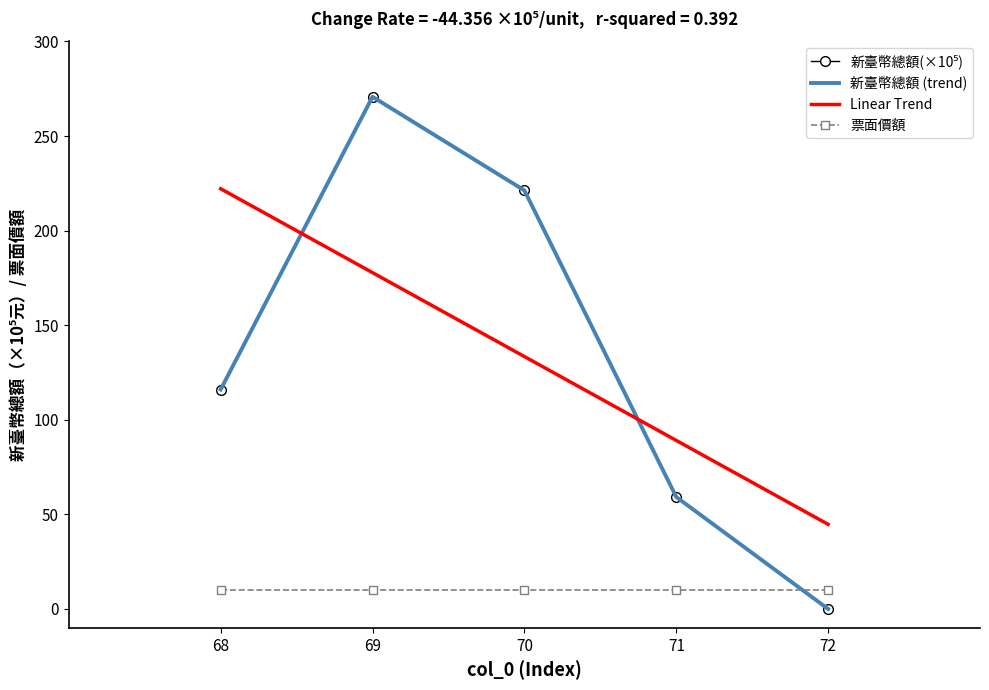

True or false: Linear Trend and 票面價額 intersect in this chart.

False